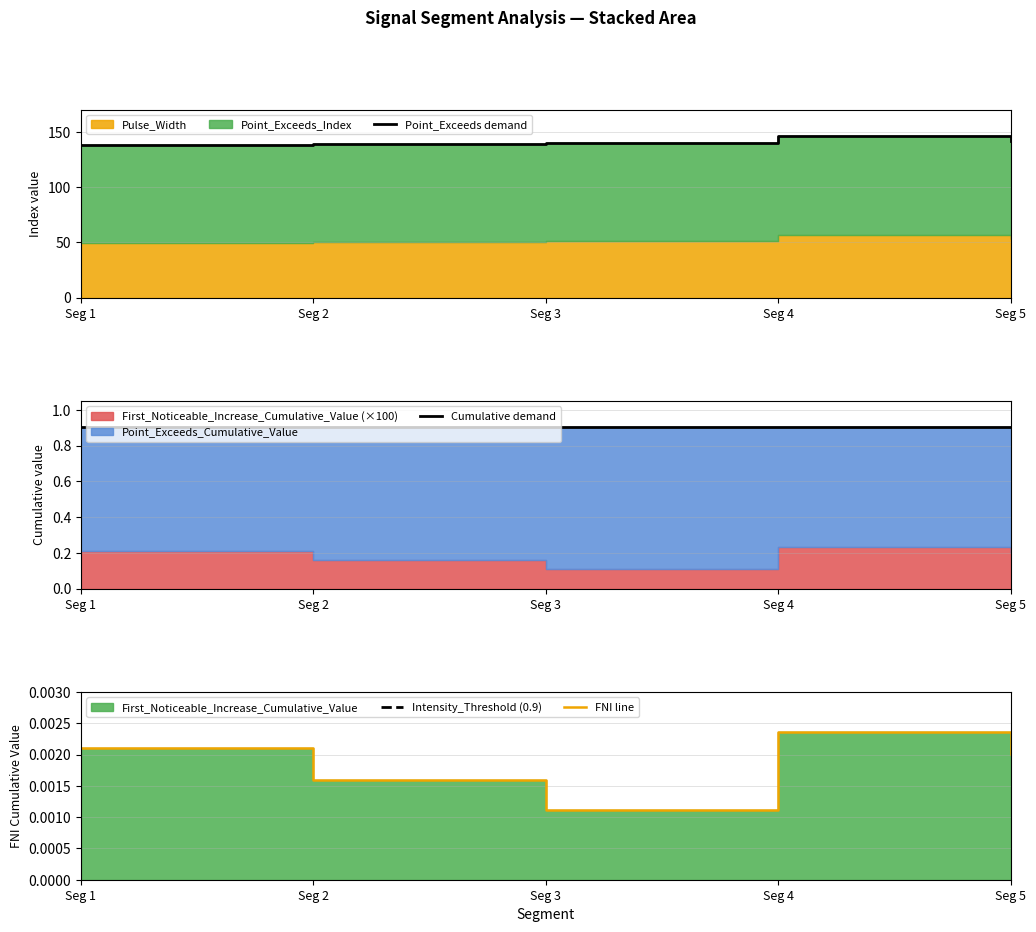

Reading left to right, what are all the values shown in this chart?

Point_Exceeds demand: Seg 1=138.0	Seg 2=139.0	Seg 3=140.0	Seg 4=146.0	Seg 5=142.0
Cumulative demand: Seg 1=0.9	Seg 2=0.9	Seg 3=0.9	Seg 4=0.9	Seg 5=0.9
Intensity_Threshold (0.9): Seg 1=0.9	Seg 2=0.9	Seg 3=0.9	Seg 4=0.9	Seg 5=0.9
FNI line: Seg 1=0.0	Seg 2=0.0	Seg 3=0.0	Seg 4=0.0	Seg 5=0.0